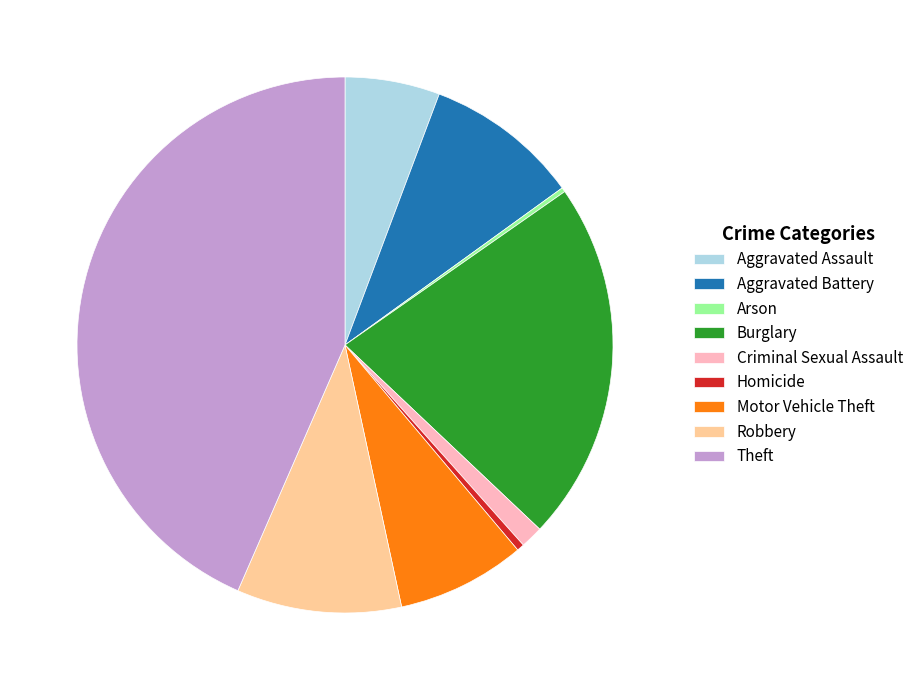

Is Aggravated Battery the majority of the pie?

No